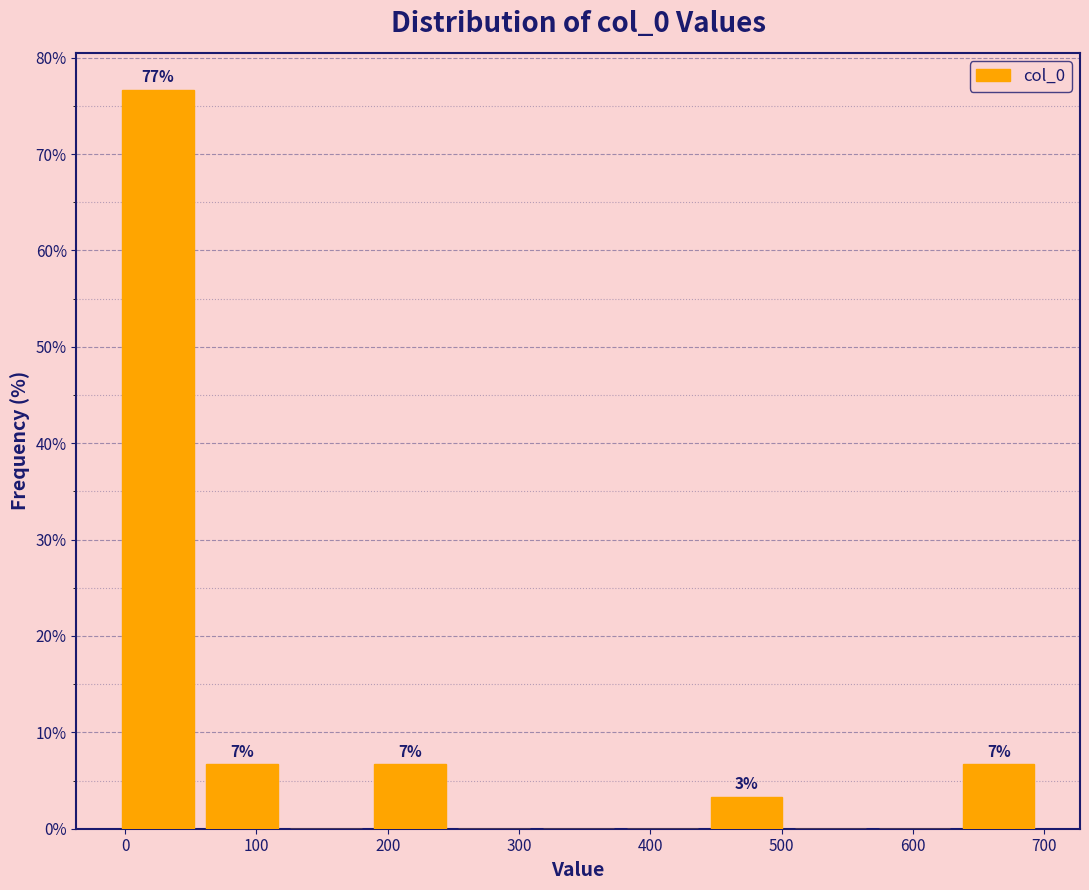

Over which range of the x-axis is the bar tallest?

-10 to 60